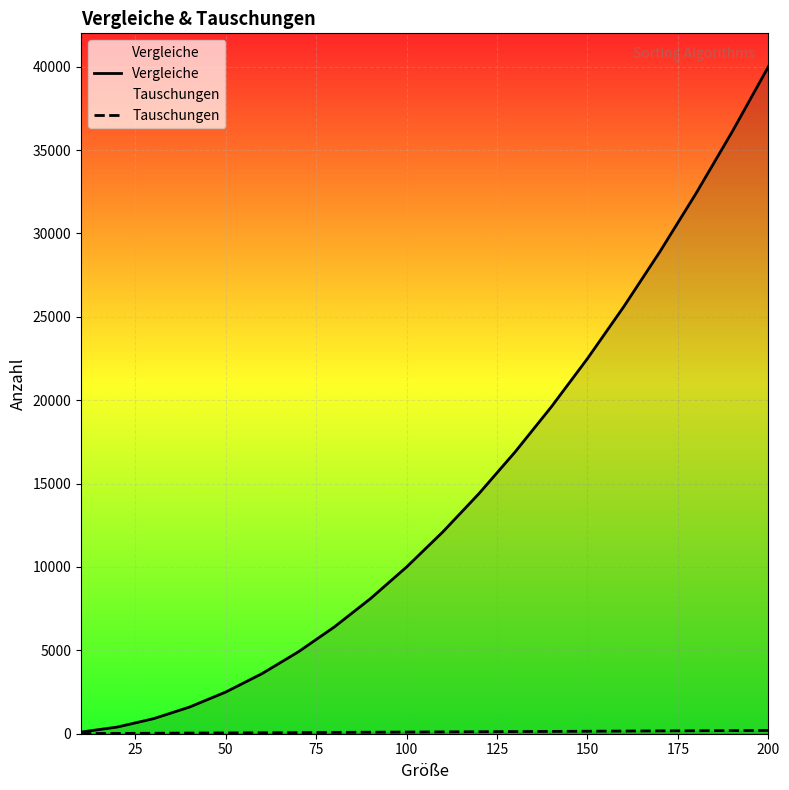

What are all the series names shown in the legend?

Vergleiche, Tauschungen